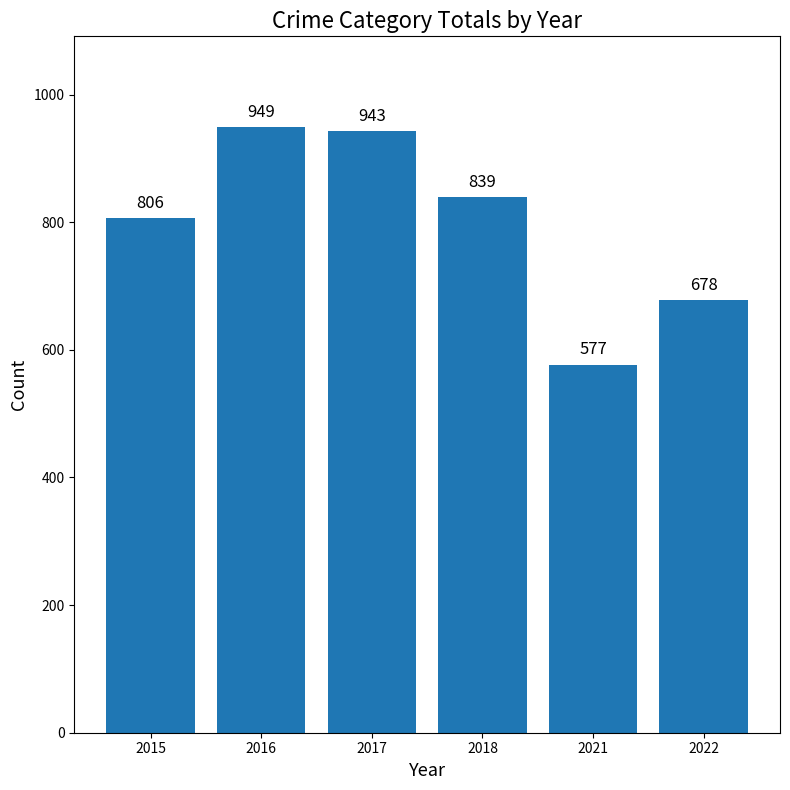

Does the chart contain stacked bars?

No